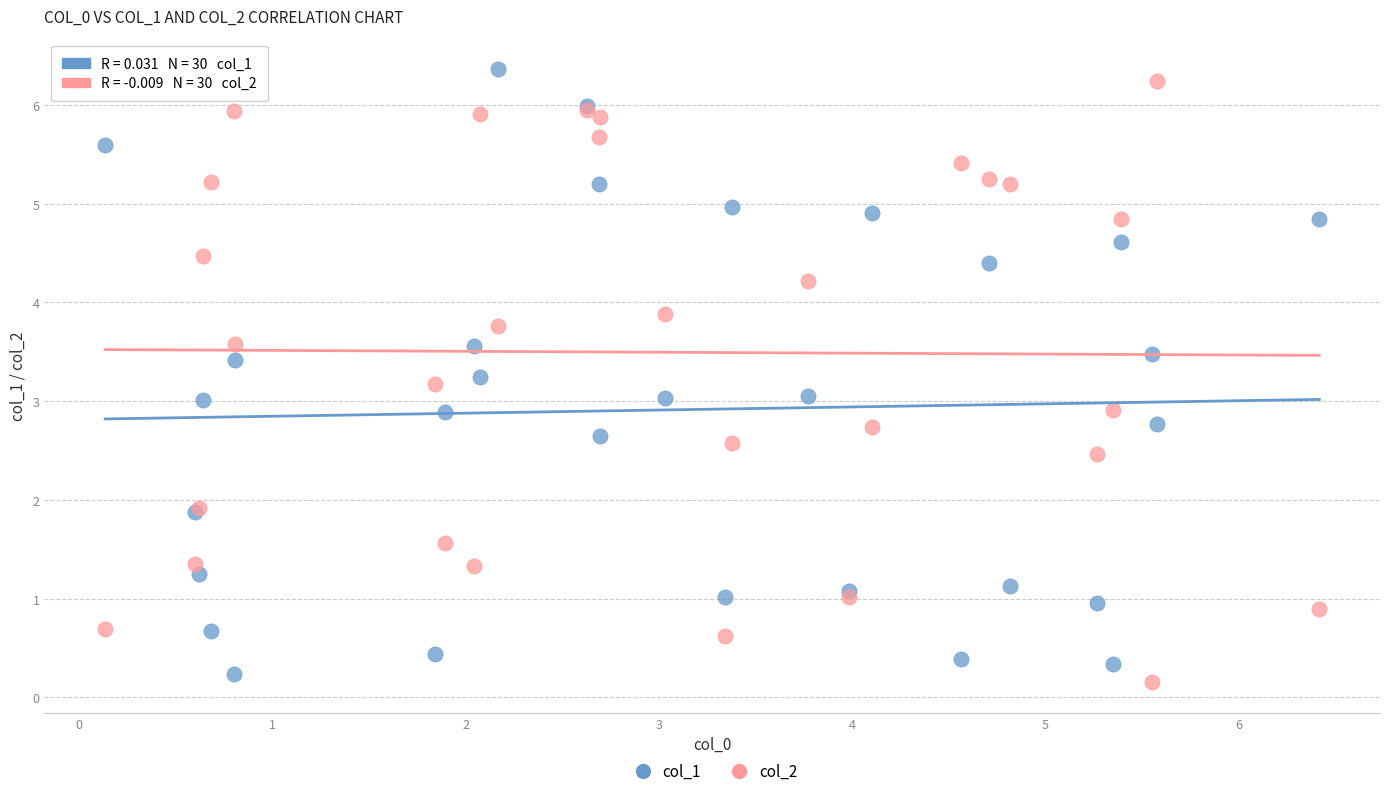

Which series reaches the maximum Y coordinate?

col_1